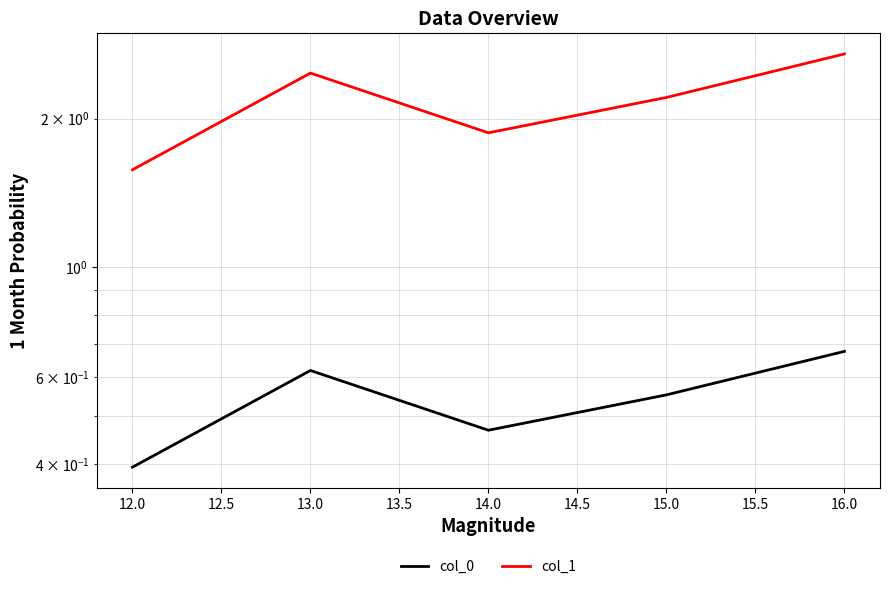

True or false: col_0 has a value of 0.2 at 13.0.

False